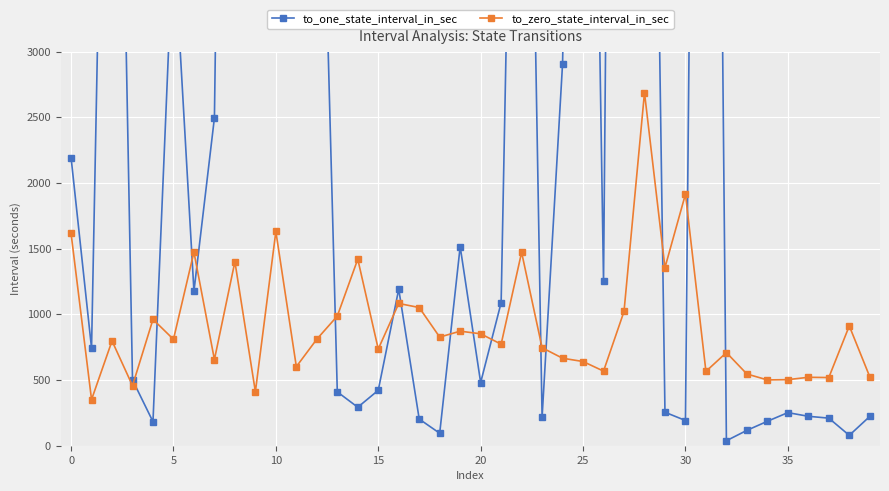

At which category is the sum across all series the highest?

27